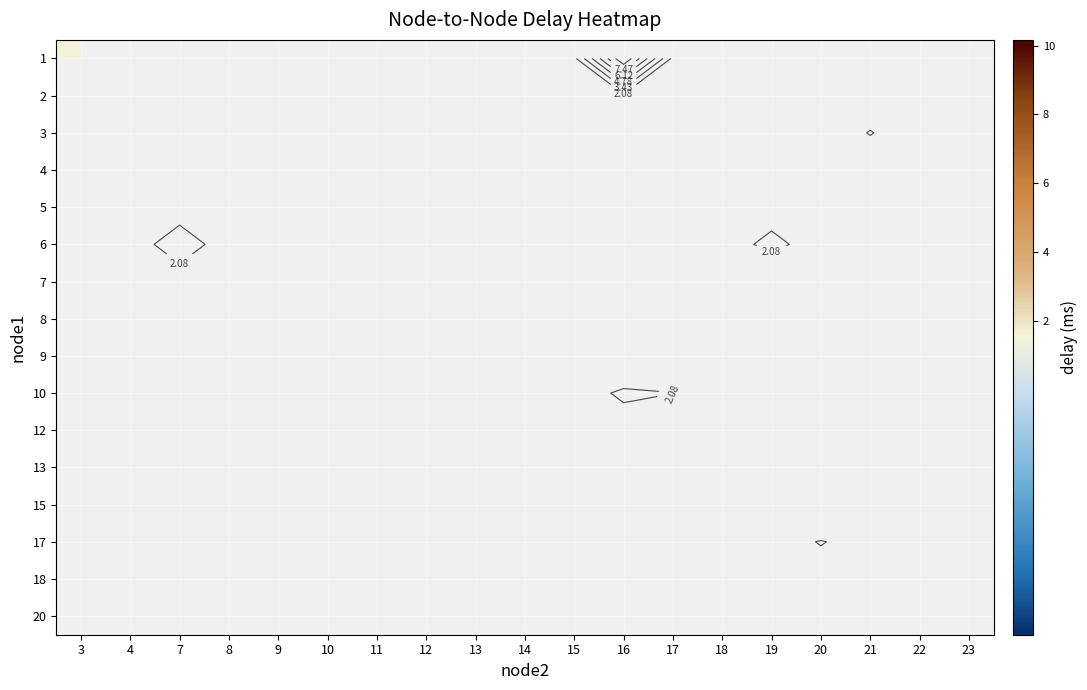

At which category does the chart reach its peak across all series?

16